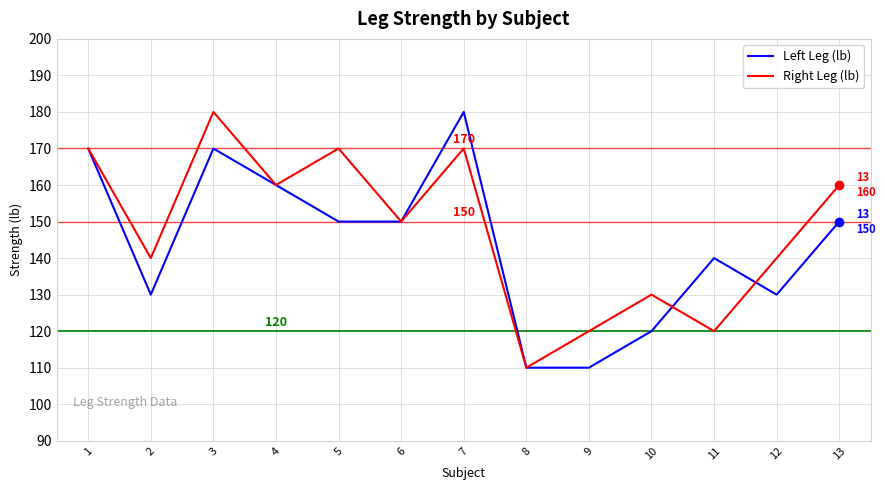

Is the value of Left Leg (lb) at 2 greater than the value of Right Leg (lb) at 3?

No